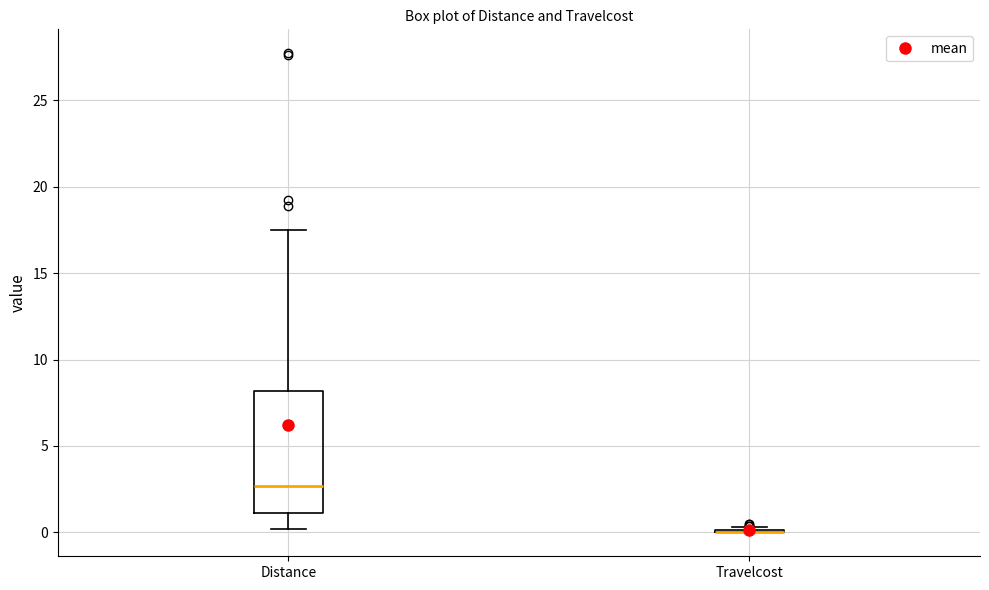

Reading left to right, transcribe this box plot: for each box, give where its median line is, the range the box spans, and where its two whiskers end, as read against the y-axis. The values are not printed on the chart, so give them approximately, as read against the axis.

Distance: median 2.5, box 1.0 to 8.0, whiskers 0.0 to 17.5
Travelcost: box collapsed to a line at 0.0, whiskers 0.0 to 0.5